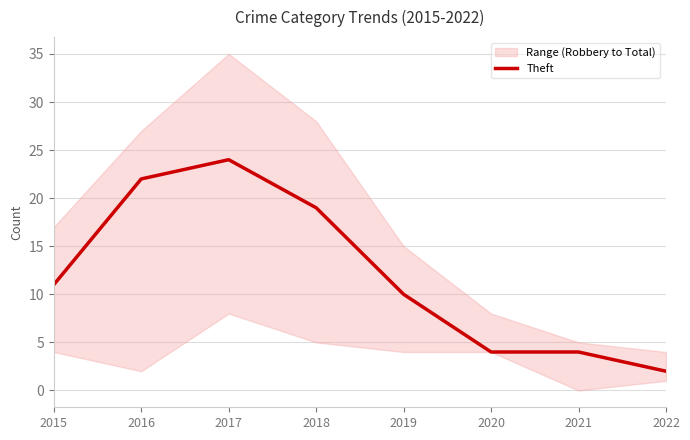

How many lines are shown in the chart?

1